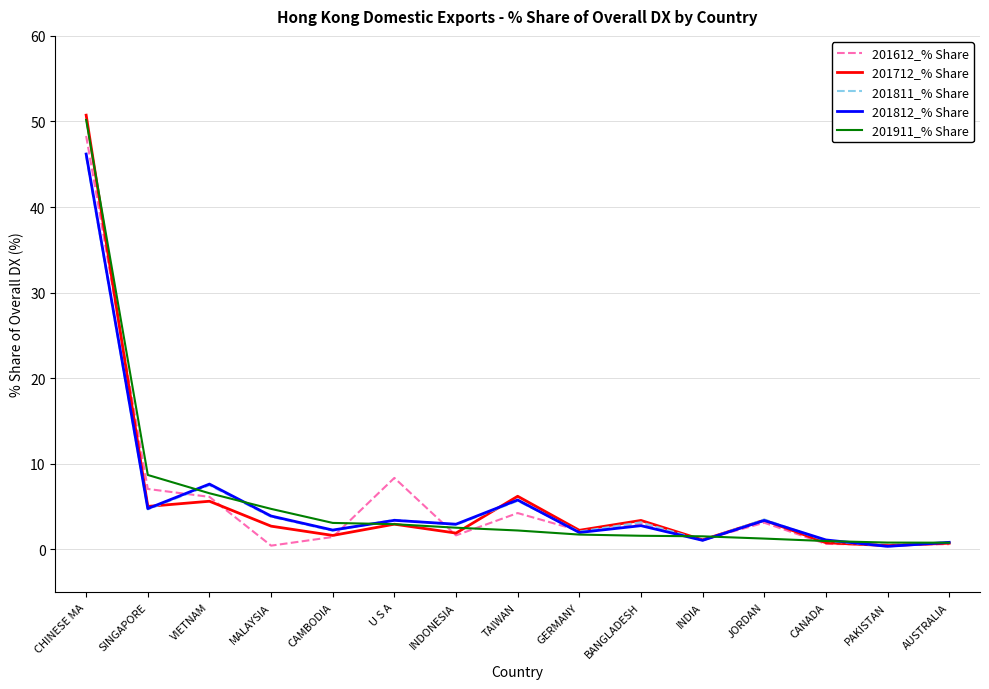

What is the sum of all 201812_% Share values?

88.3